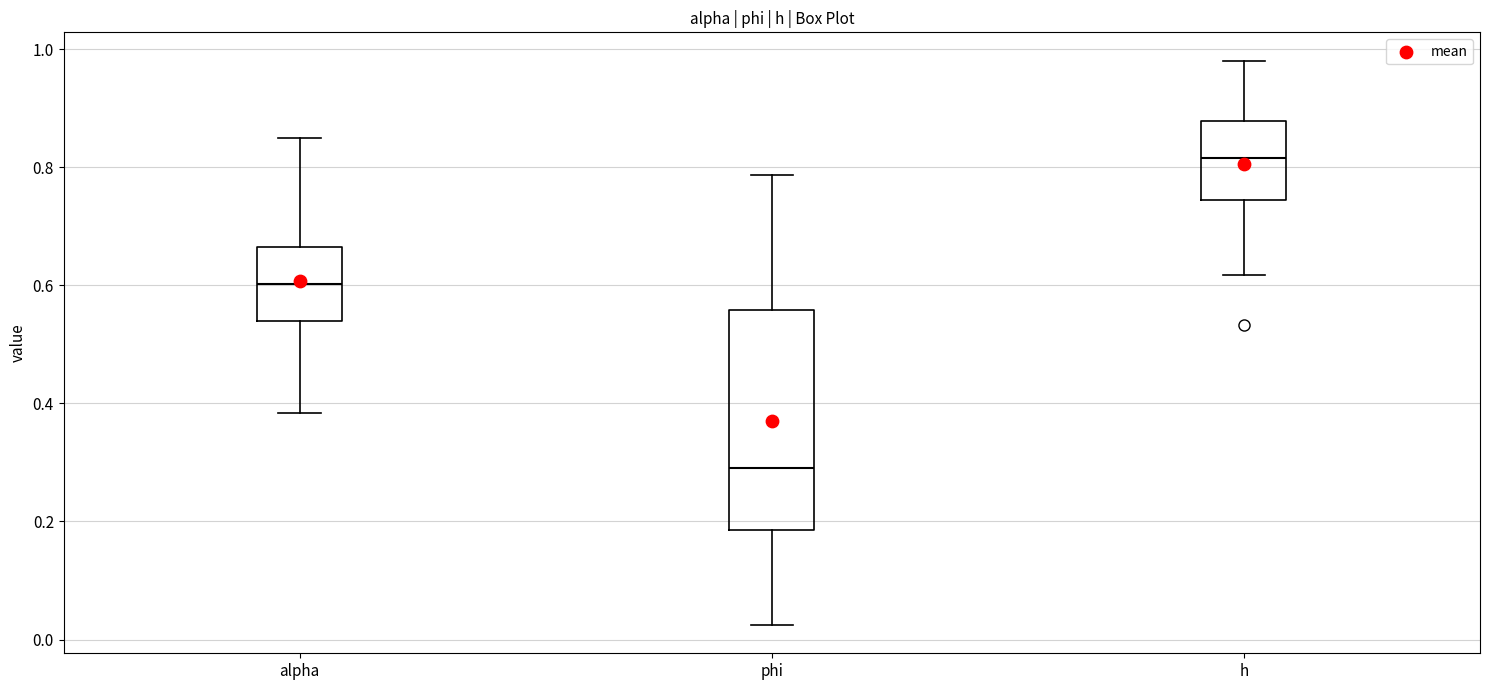

Which box is the tallest, from its lower edge to its upper edge?

phi